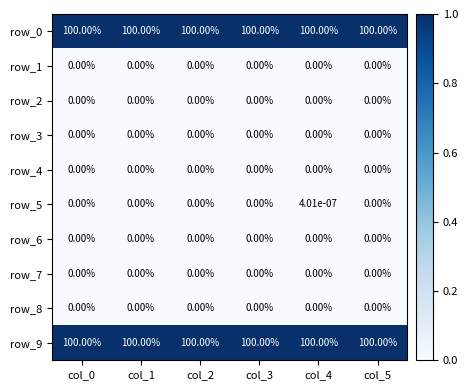

At which category is the sum across all series the highest?

col_4